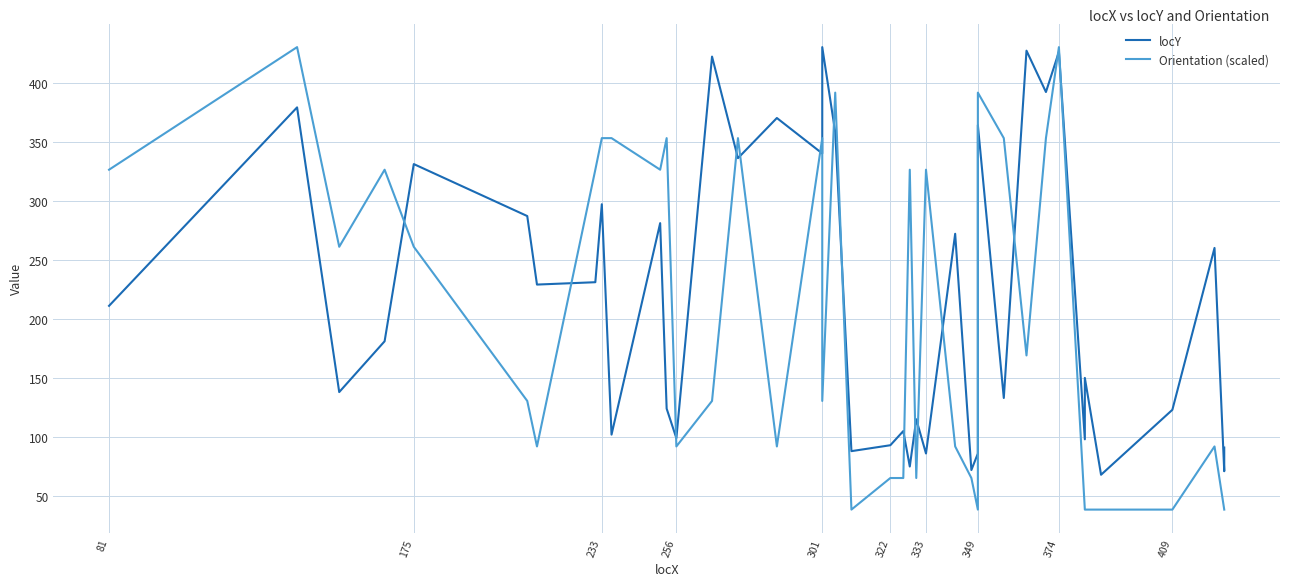

Which series has the largest range (max minus min)?

Orientation (scaled)